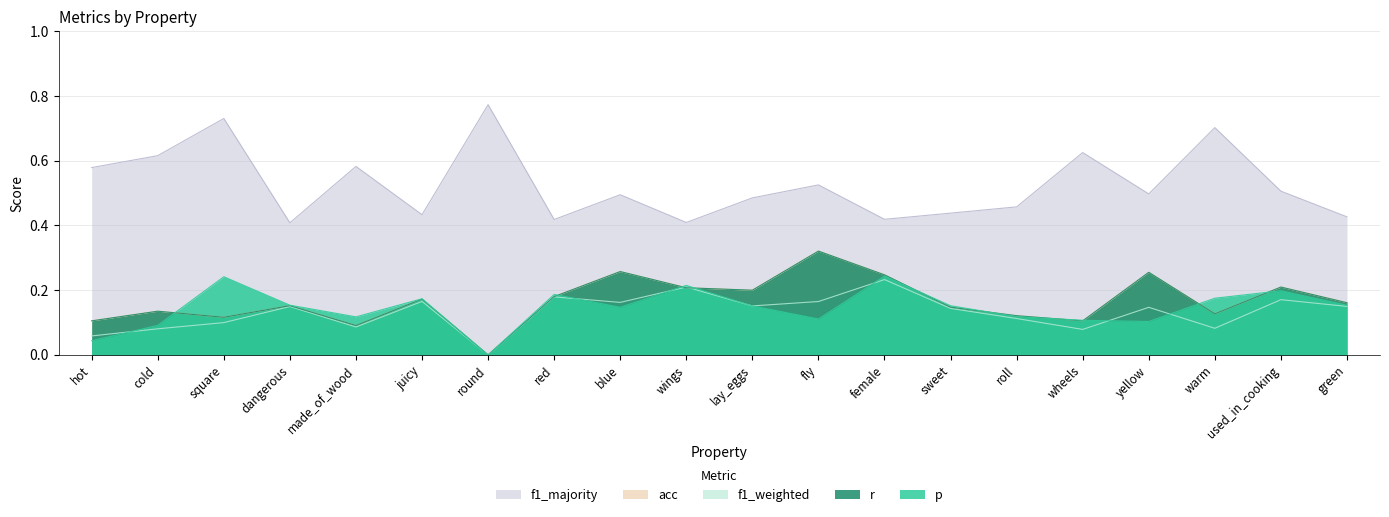

How many series are shown in this chart?

5